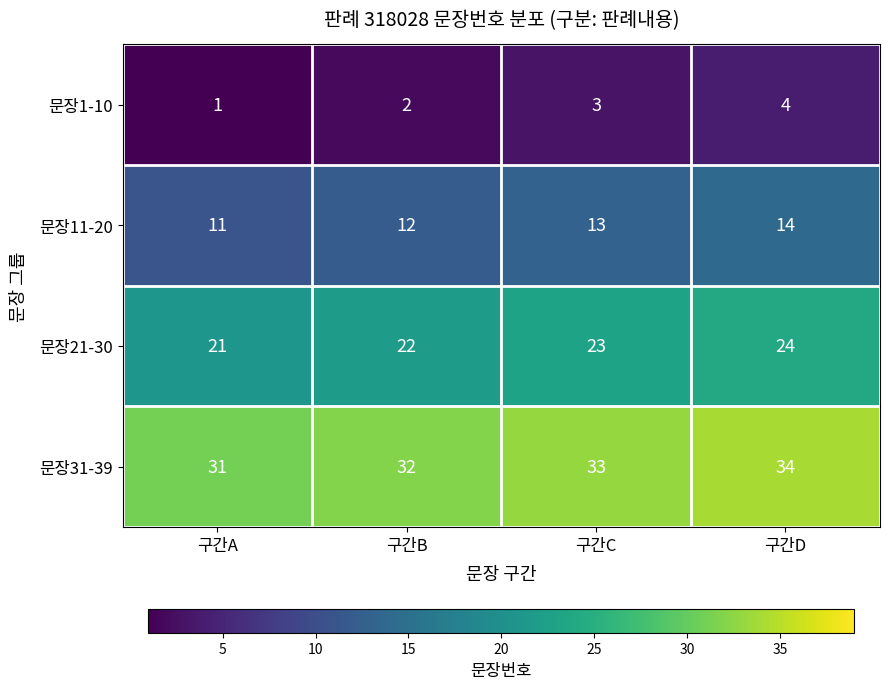

What is the minimum value shown in the chart?

1